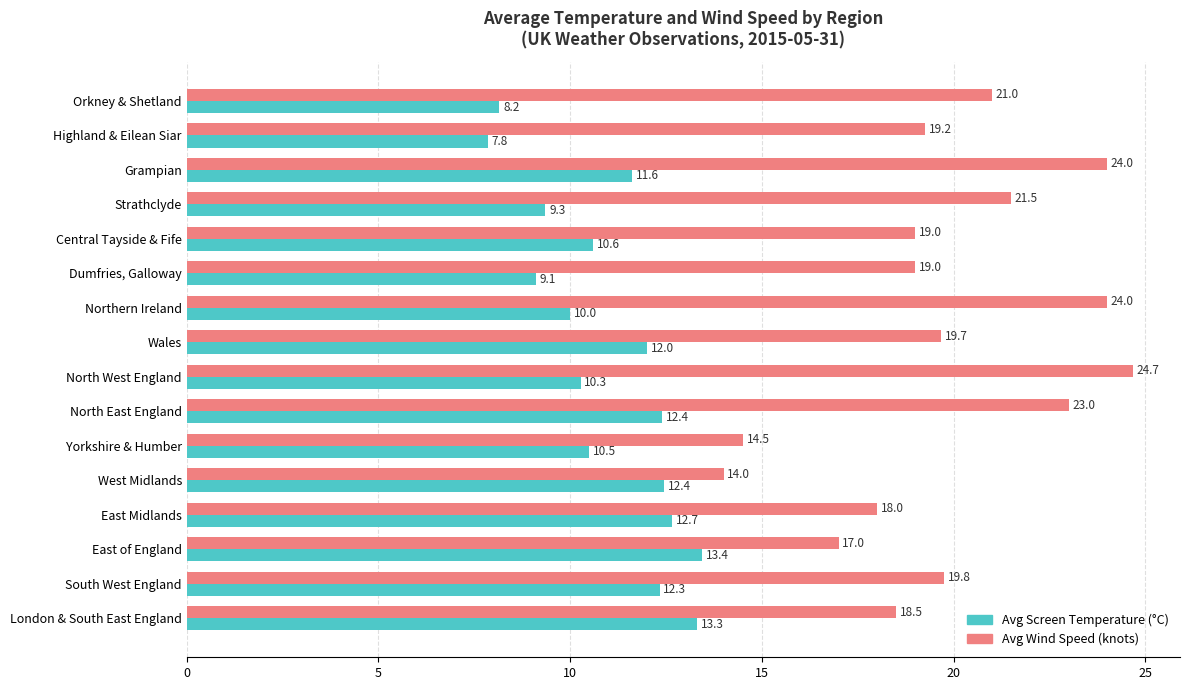

How many values in the Avg Screen Temperature (°C) series exceed 11?

8